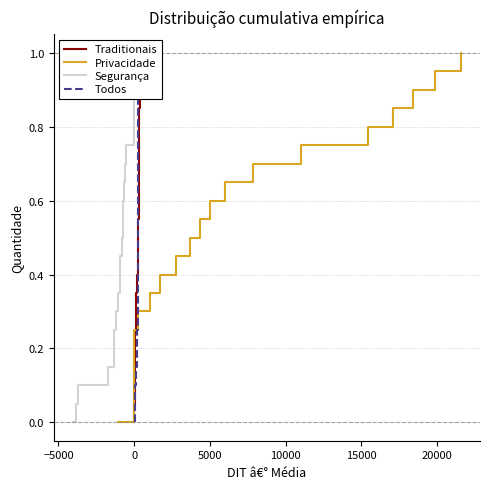

Is this an area chart (filled region under the line)?

No